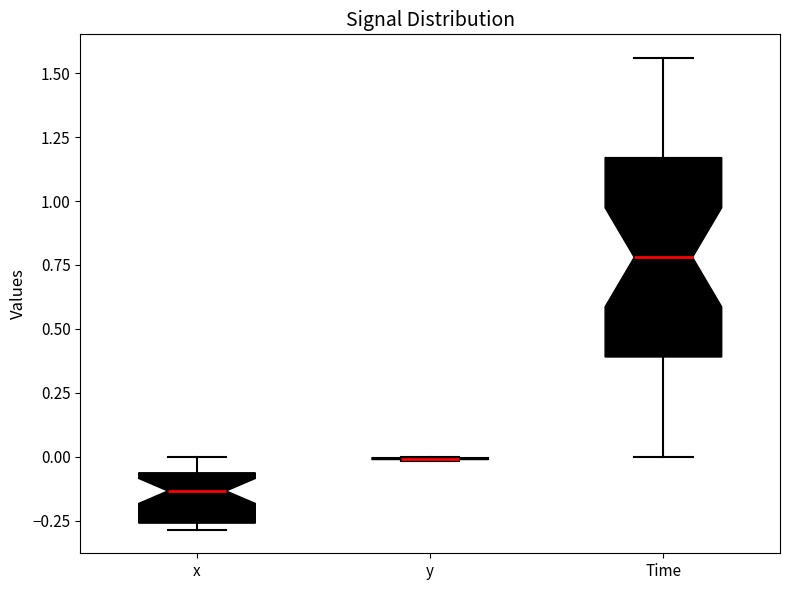

Reading left to right, transcribe this box plot: for each box, give where its median line is, the range the box spans, and where its two whiskers end, as read against the y-axis. The values are not printed on the chart, so give them approximately, as read against the axis.

x: median -0.15, box -0.25 to -0.05, whiskers -0.30 to 0.00
y: box collapsed to a line at 0.00, whiskers 0.00 to 0.00
Time: median 0.80, box 0.40 to 1.15, whiskers 0.00 to 1.55